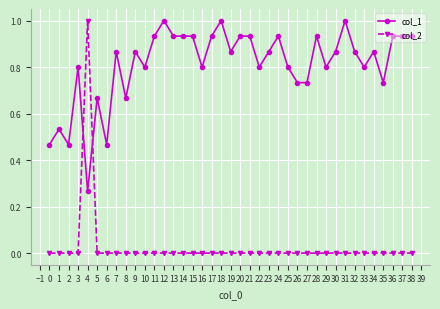

Which series has the widest spread of values?

col_2